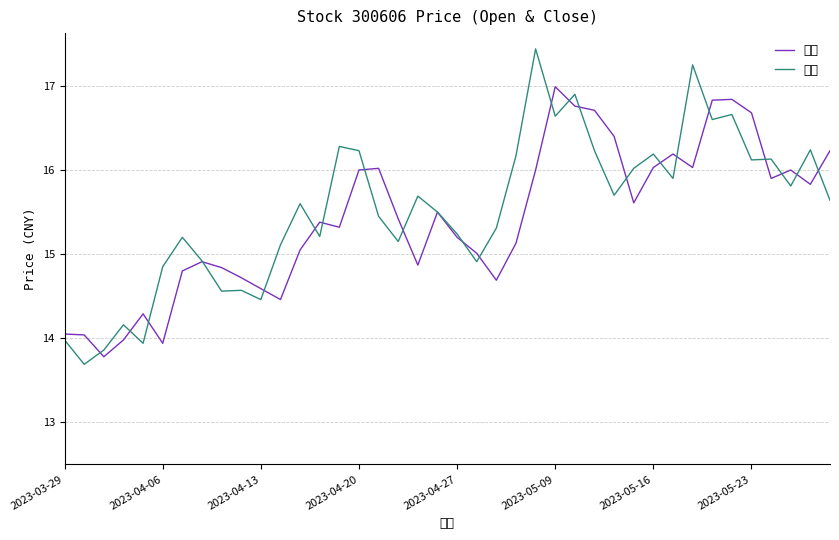

Reading left to right, what are all the values shown in this chart?

开盘: 14.1	14.0	13.8	14.0	14.3	13.9	14.8	14.9	14.8	14.7	14.6	14.5	15.1	15.4	15.3	16.0	16.0	15.4	14.9	15.5	15.2	15.0	14.7	15.1	16.0	17.0	16.8	16.7	16.4	15.6	16.0	16.2	16.0	16.8	16.8	16.7	15.9	16.0	15.8	16.2
收盘: 14.0	13.7	13.9	14.2	13.9	14.8	15.2	14.9	14.6	14.6	14.5	15.1	15.6	15.2	16.3	16.2	15.4	15.2	15.7	15.5	15.2	14.9	15.3	16.2	17.4	16.6	16.9	16.2	15.7	16.0	16.2	15.9	17.2	16.6	16.7	16.1	16.1	15.8	16.2	15.6